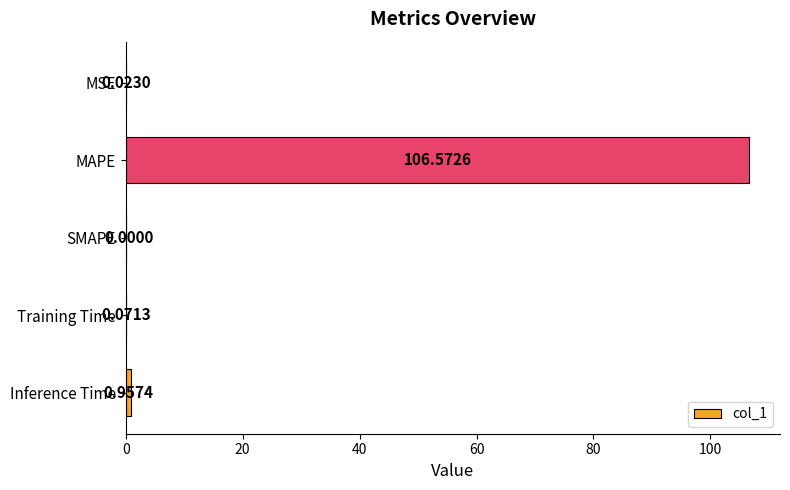

Which category has the highest value across all series?

MAPE